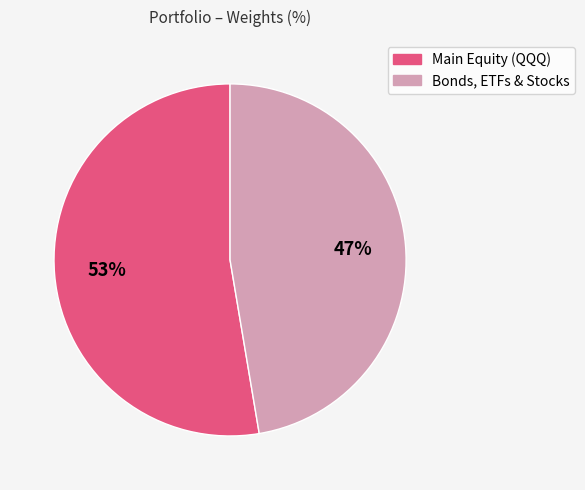

Is there a majority slice in this chart?

Yes